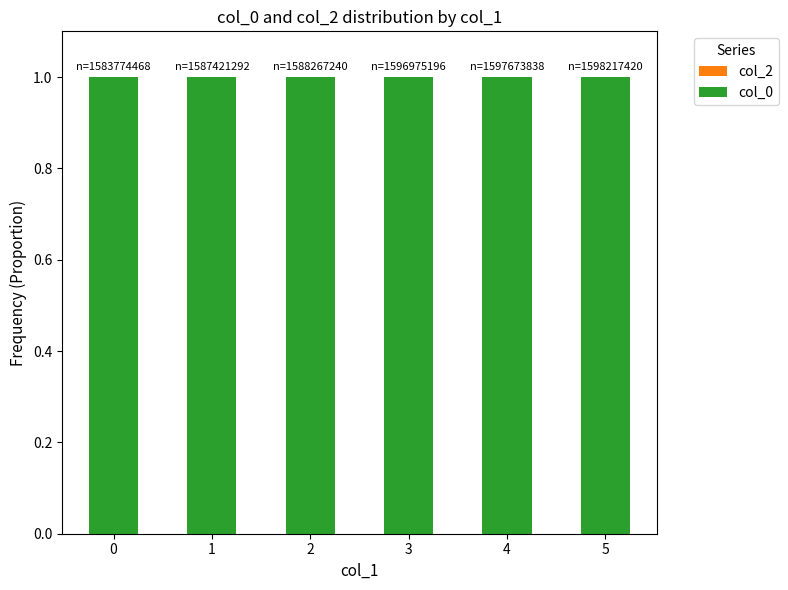

Reading left to right, transcribe all the data shown in this chart.

col_2: 0=0	1=0	2=0	3=0	4=0	5=0
col_0: 0=1	1=1	2=1	3=1	4=1	5=1